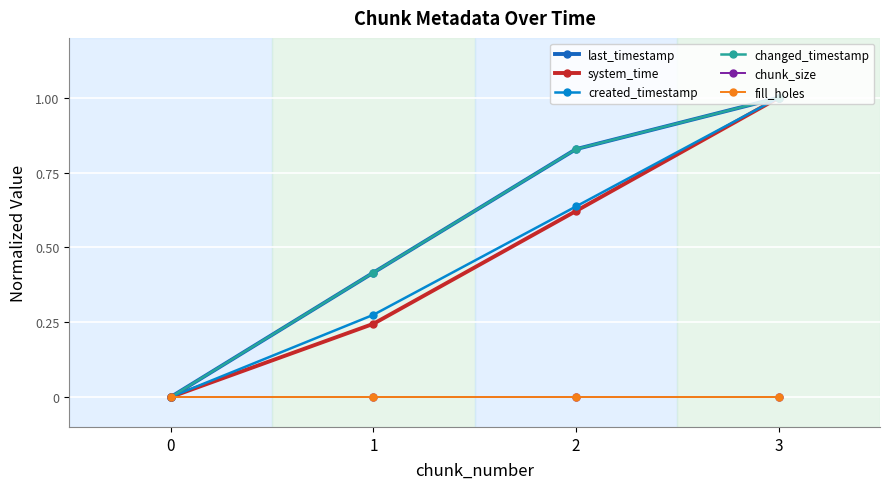

What is the total value across all series at 1?

1.4